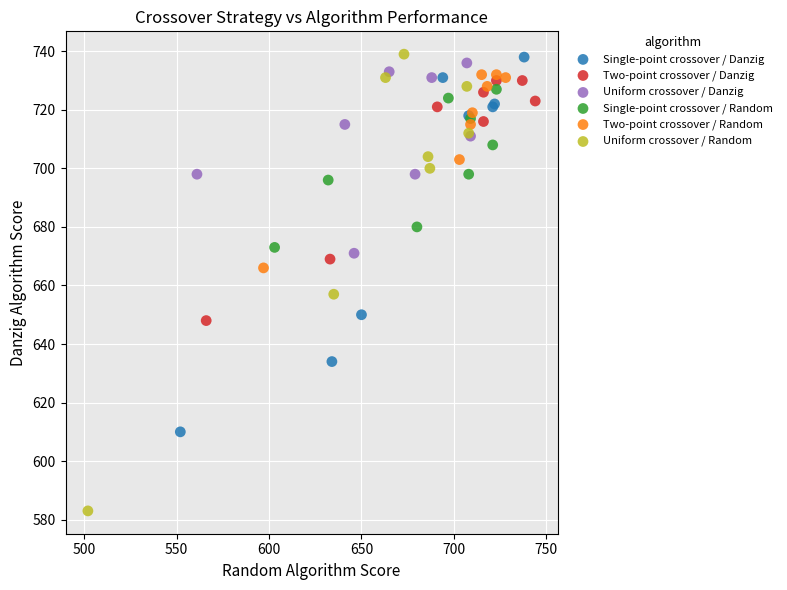

Which series has the widest spread of Y values?

Uniform crossover / Random